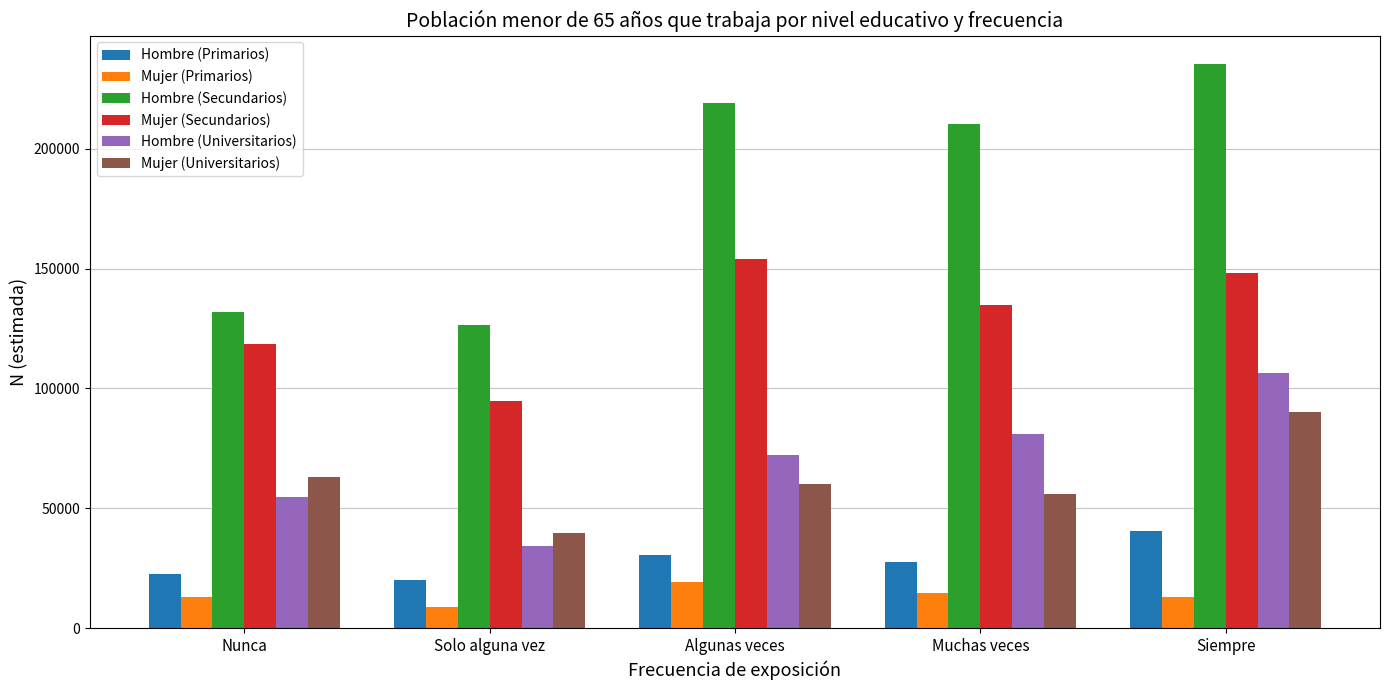

Read the Hombre (Primarios) value at Siempre.

40331